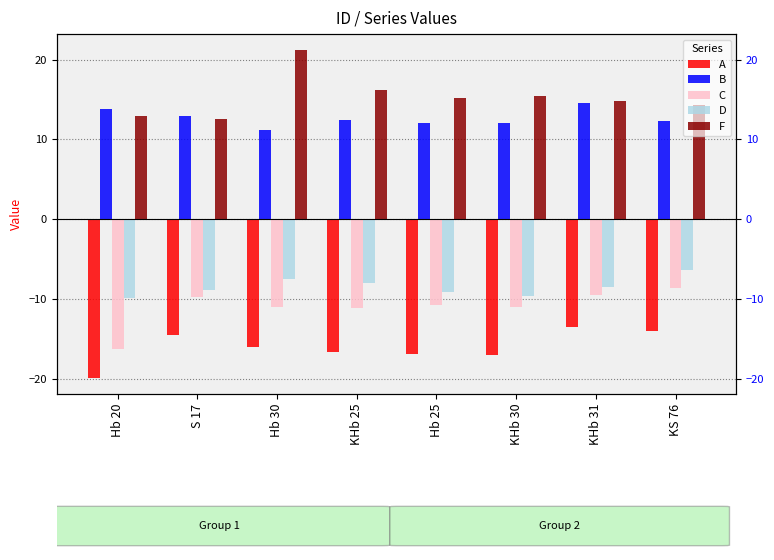

Reading right to left, list all the values displayed in this chart.

A: -14.0	-13.5	-17.0	-17.0	-16.7	-16.0	-14.5	-19.9
B: 12.3	14.5	12.0	12.0	12.5	11.2	12.9	13.8
C: -8.7	-9.6	-11.0	-10.8	-11.1	-11.0	-9.8	-16.3
D: -6.3	-8.5	-9.6	-9.1	-8.0	-7.5	-8.9	-9.9
F: 14.4	14.8	15.5	15.1	16.2	21.1	12.6	12.9